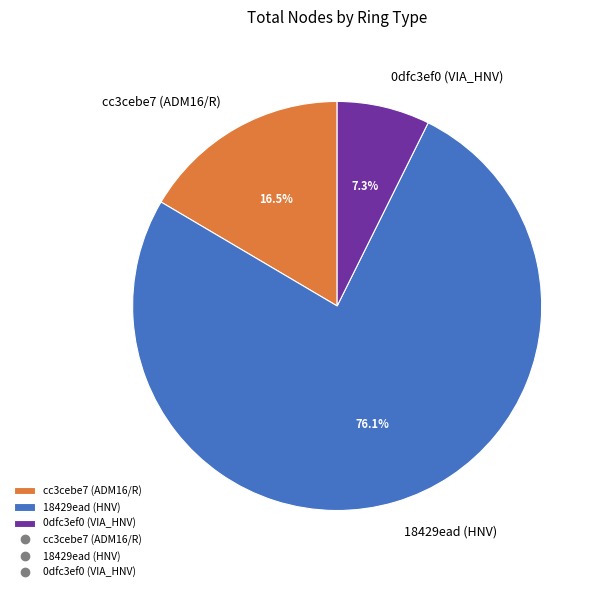

Between cc3cebe7 (ADM16/R) and 18429ead (HNV), which is larger?

18429ead (HNV)